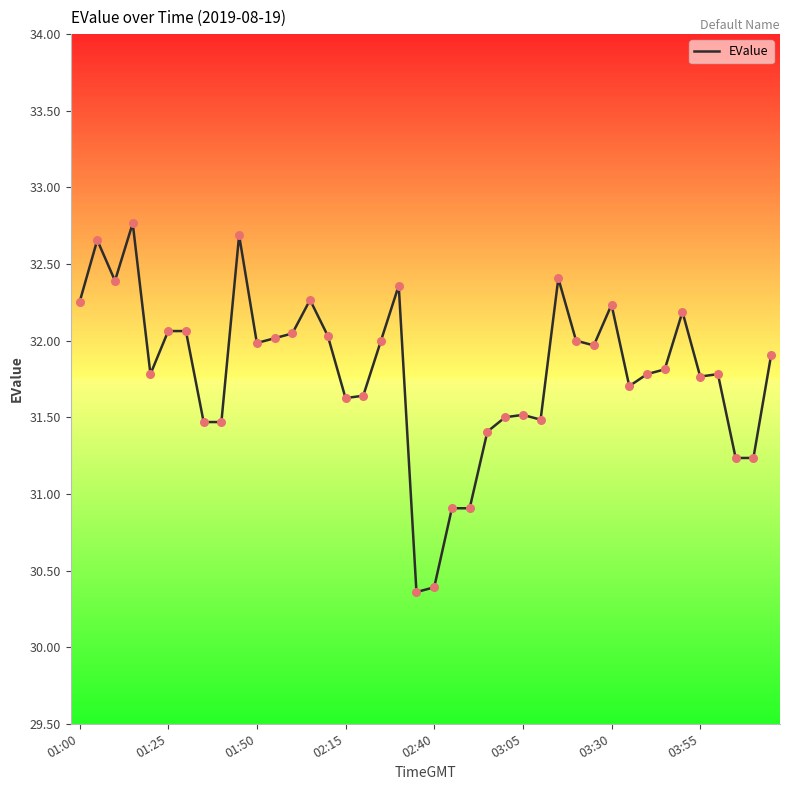

What is the greatest value displayed?

32.8